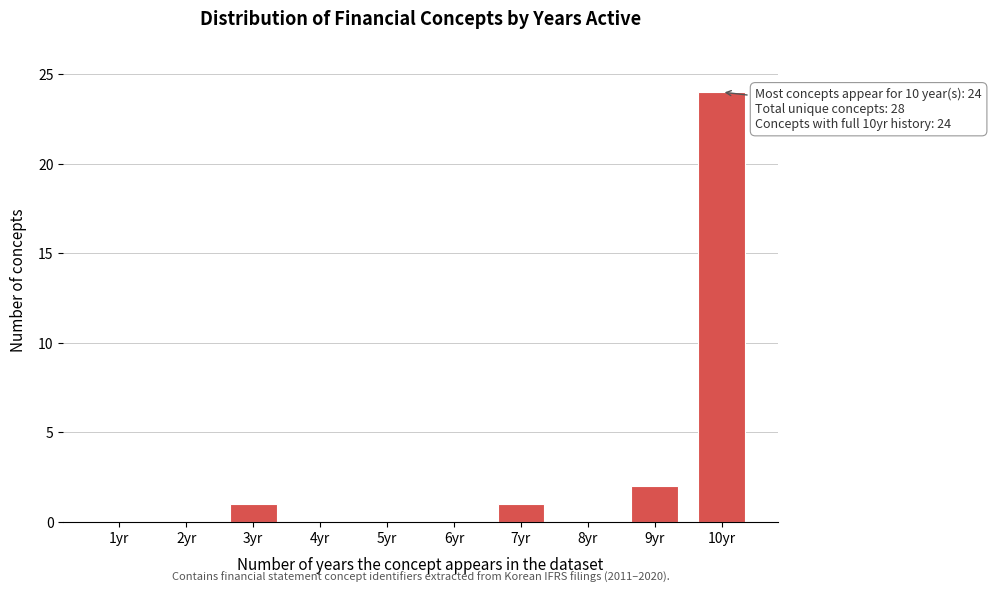

Reading left to right, list all the values displayed in this chart.

1yr=0	2yr=0	3yr=1	4yr=0	5yr=0	6yr=0	7yr=1	8yr=0	9yr=2	10yr=24